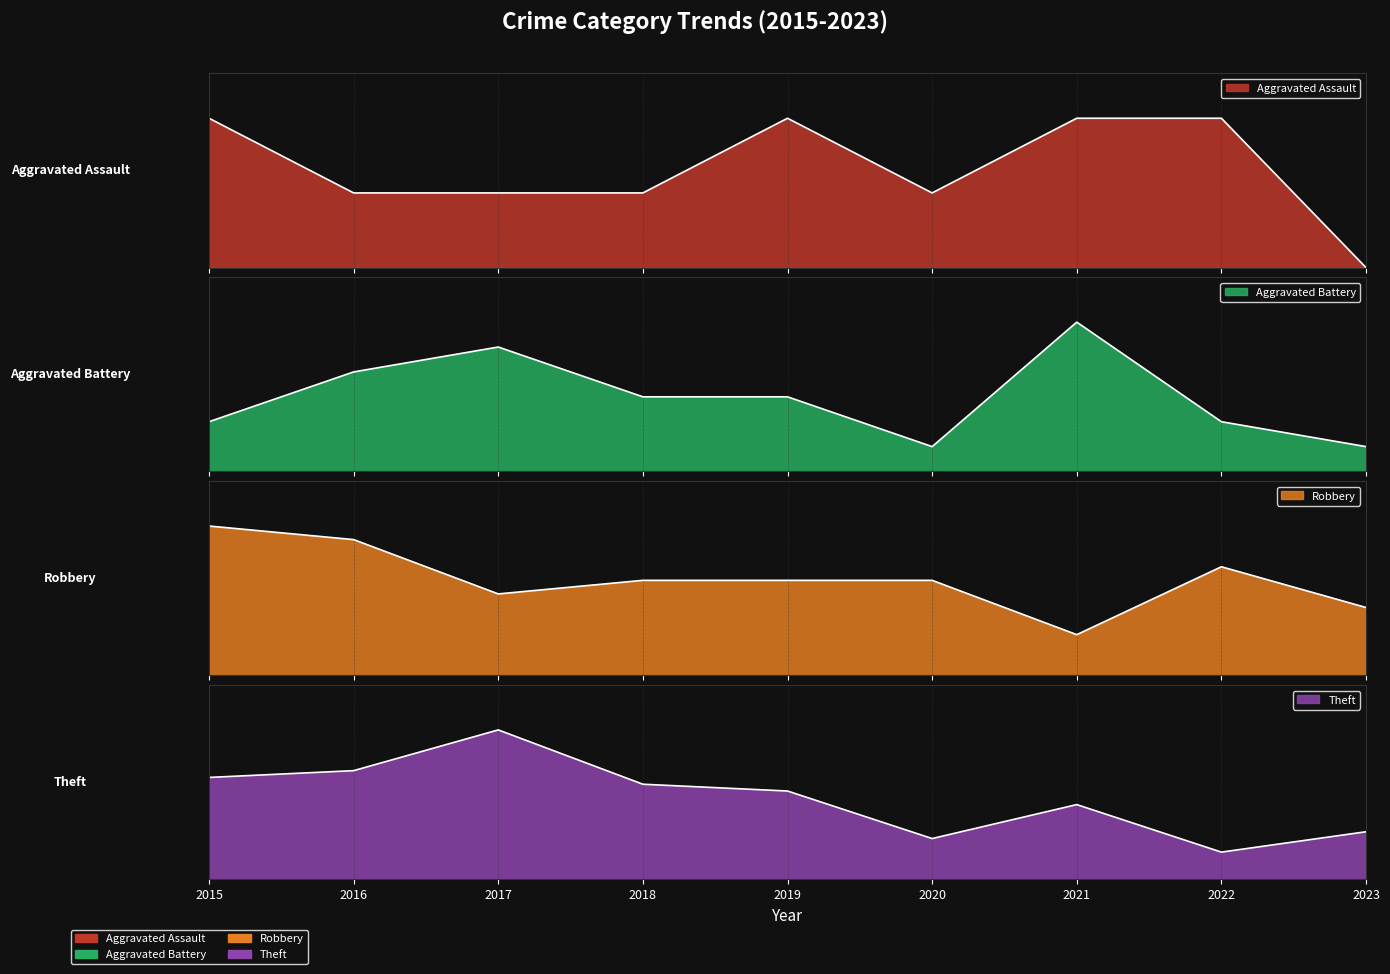

How many Aggravated Assault values are between 1 and 2?

8